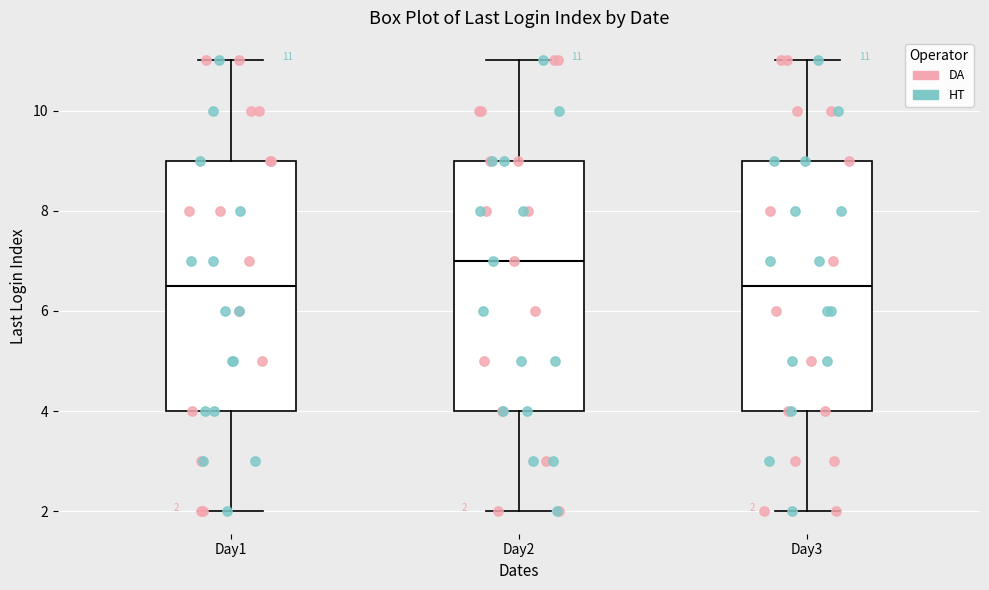

Which box's median line is the highest?

Day2